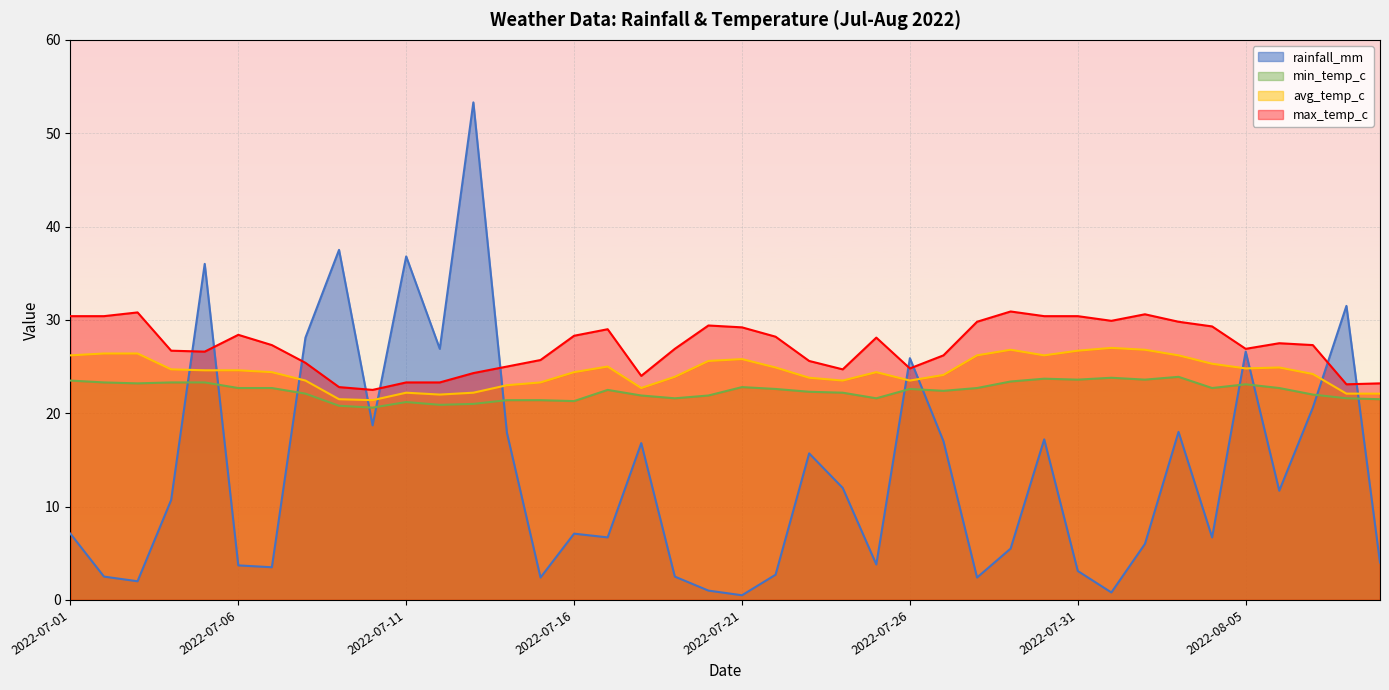

Reading left to right, extract all data points from this chart.

rainfall_mm: 7.1	2.5	2.0	10.7	36.0	3.7	3.5	28.1	37.5	18.7	36.8	26.9	53.3	17.9	2.4	7.1	6.7	16.8	2.5	1.0	0.5	2.7	15.7	12.0	3.8	25.9	17.0	2.4	5.5	17.2	3.1	0.8	6.0	18.0	6.7	26.6	11.7	20.6	31.5	4.0
min_temp_c: 23.5	23.3	23.2	23.3	23.3	22.7	22.7	22.1	20.8	20.6	21.2	20.9	21.0	21.4	21.4	21.3	22.5	21.9	21.6	21.9	22.8	22.6	22.3	22.2	21.6	22.6	22.4	22.7	23.4	23.7	23.6	23.8	23.6	23.9	22.7	23.1	22.7	22.0	21.6	21.5
avg_temp_c: 26.2	26.4	26.4	24.7	24.6	24.6	24.4	23.5	21.5	21.4	22.2	22.0	22.2	23.0	23.3	24.4	25.0	22.7	23.9	25.6	25.8	24.9	23.8	23.5	24.4	23.5	24.1	26.2	26.8	26.2	26.7	27.0	26.8	26.2	25.3	24.8	24.9	24.2	22.1	22.1
max_temp_c: 30.4	30.4	30.8	26.7	26.6	28.4	27.3	25.4	22.8	22.5	23.3	23.3	24.3	25.0	25.7	28.3	29.0	24.0	26.9	29.4	29.2	28.2	25.6	24.7	28.1	24.8	26.2	29.8	30.9	30.4	30.4	29.9	30.6	29.8	29.3	26.9	27.5	27.3	23.1	23.2